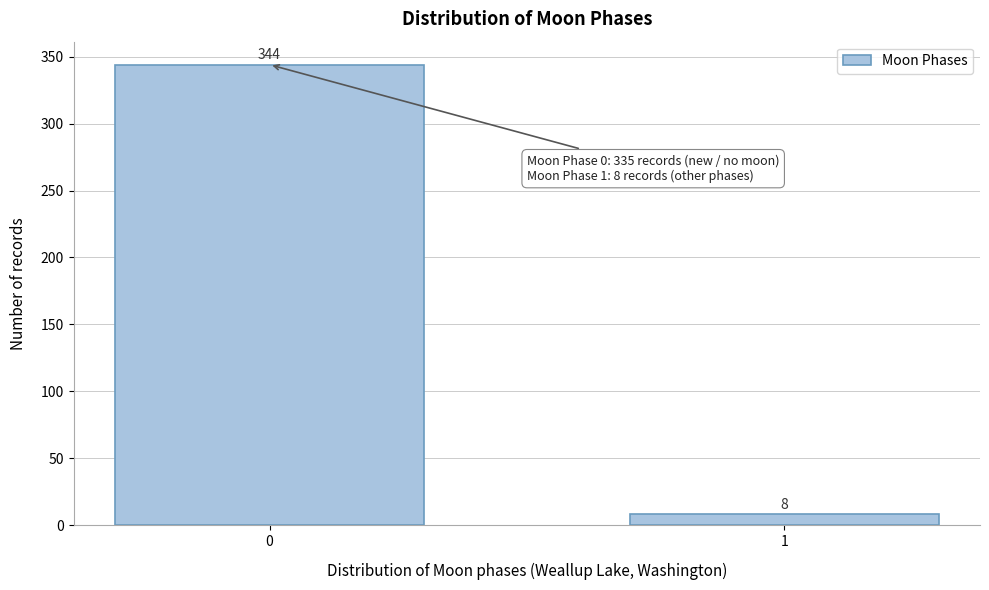

Reading left to right, what are all the values shown in this chart?

344	8